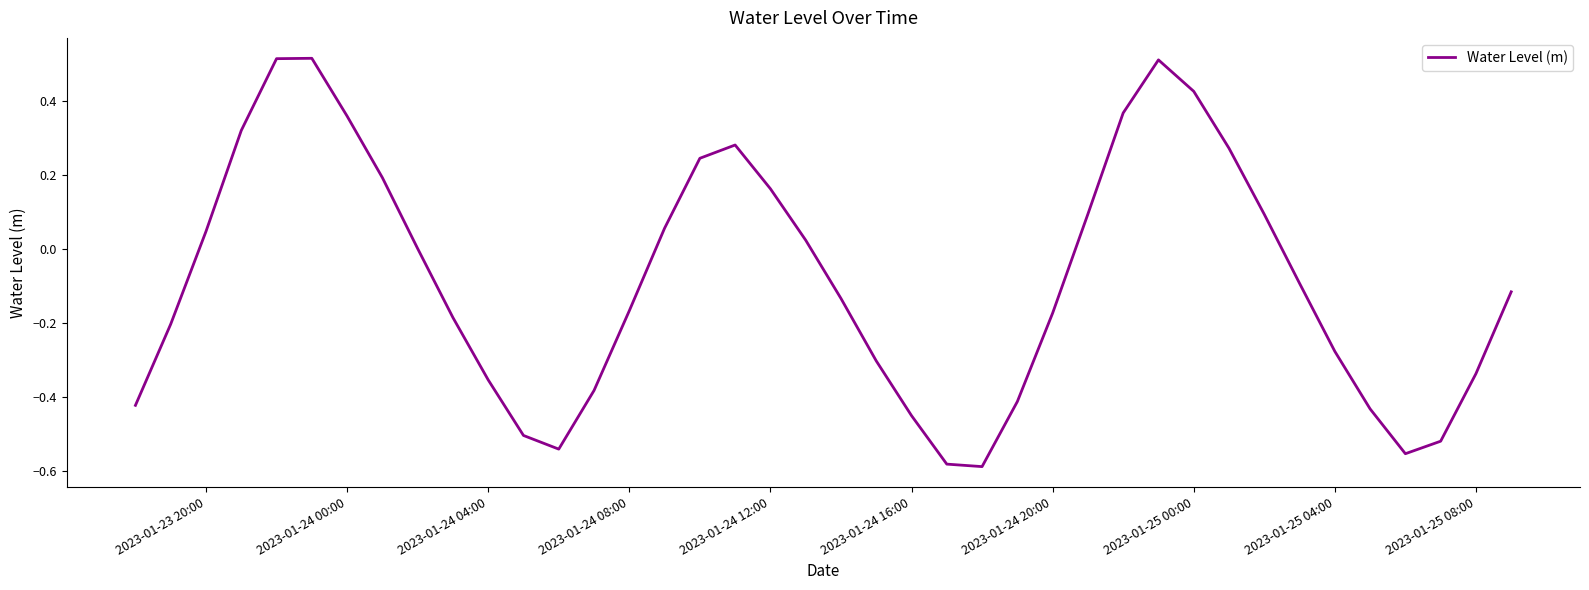

What is the difference between the maximum and minimum values?

1.1